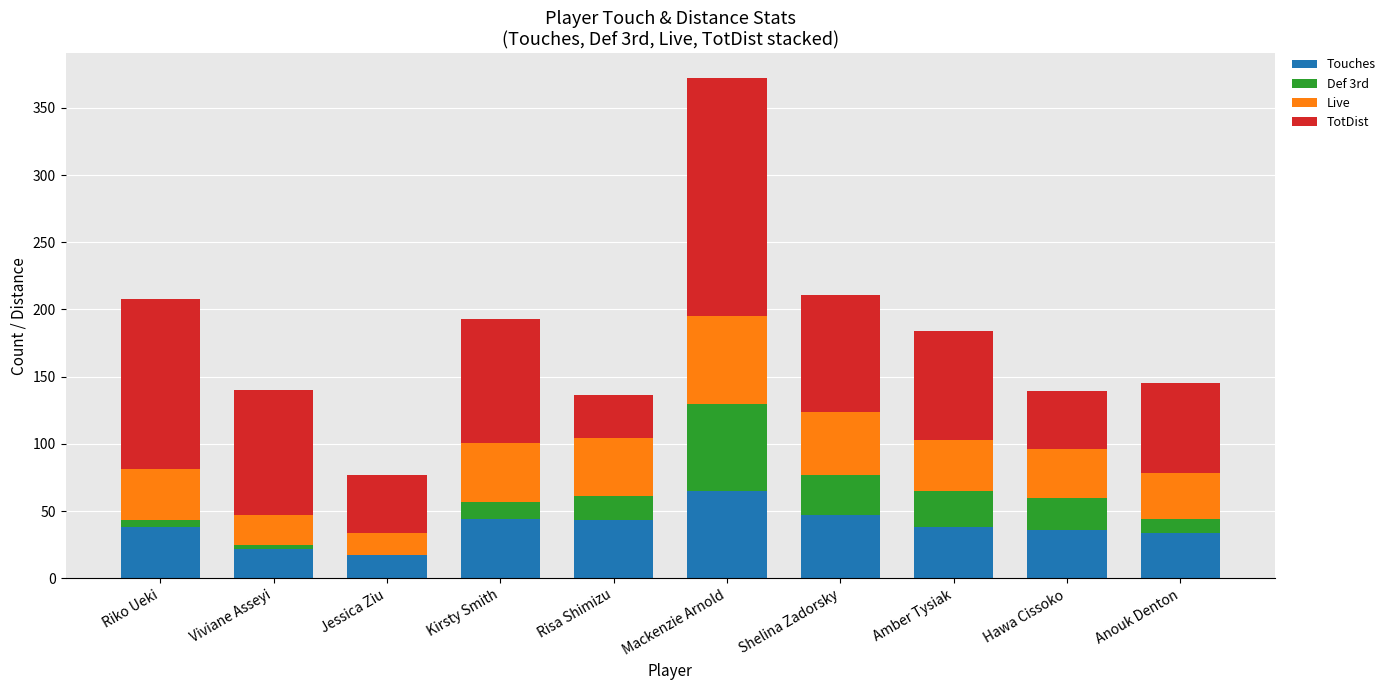

True or false: Touches has a value of 22 at Viviane Asseyi.

True